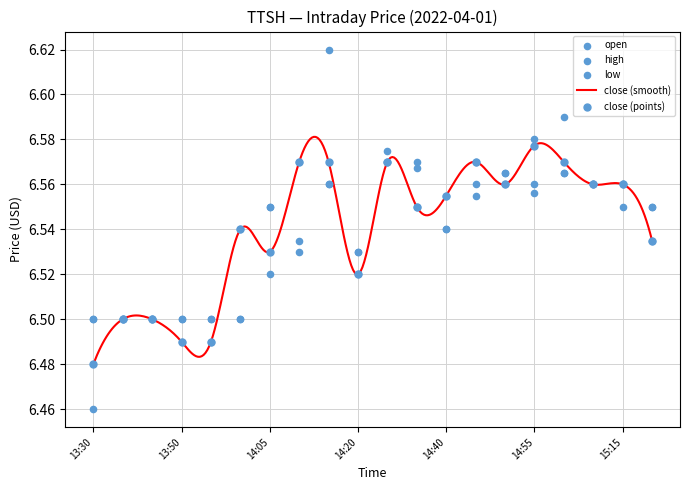

Which series contains the highest Y value?

high